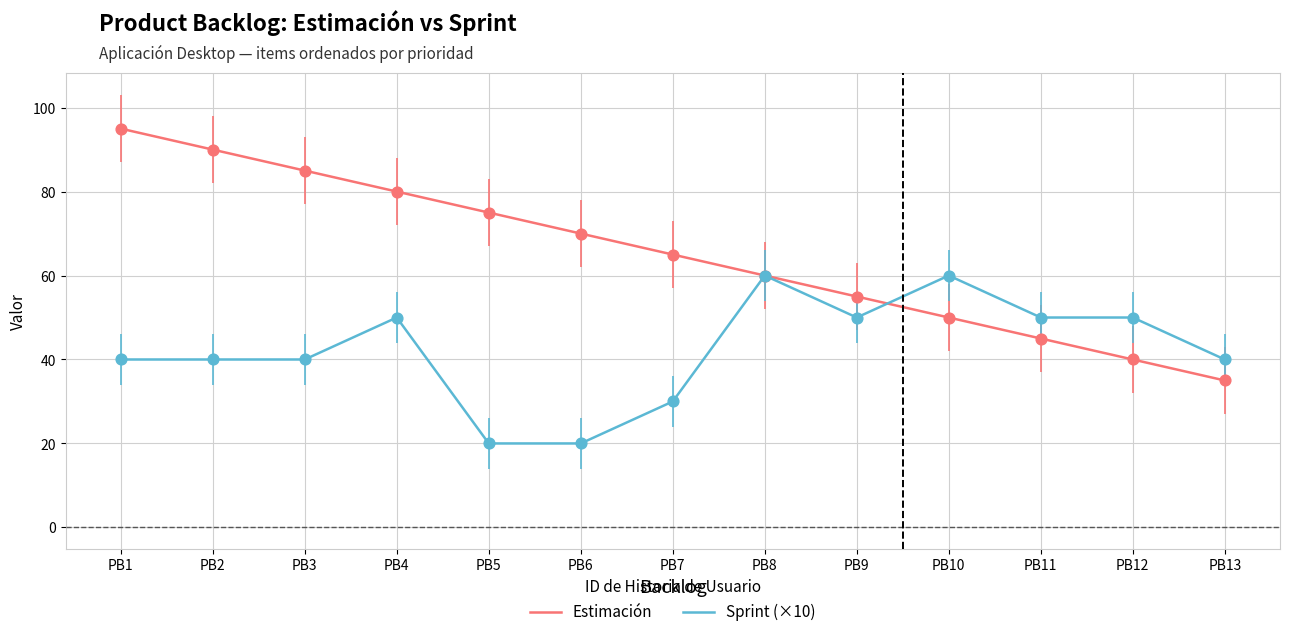

What are all the series names shown in the legend?

Estimación, Sprint (×10)